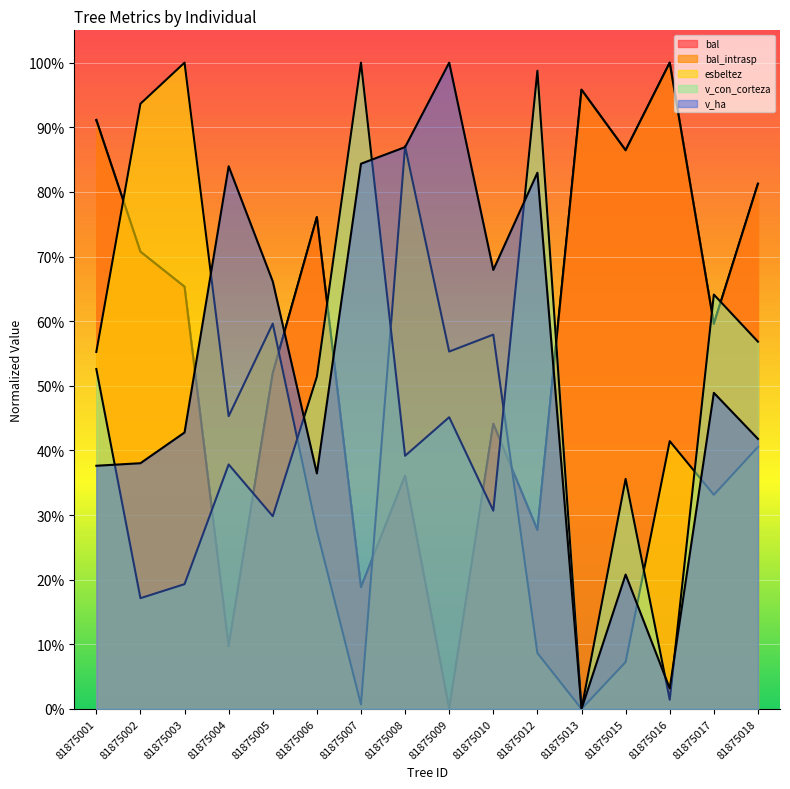

What is the approximate value of v_con_corteza at 81875003?

0.2